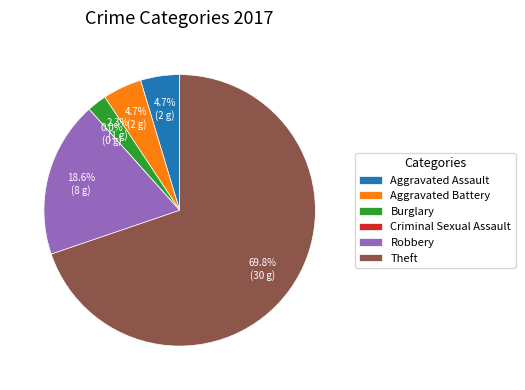

To the nearest percent, what is the difference between the largest and smallest slice percentages?

70%